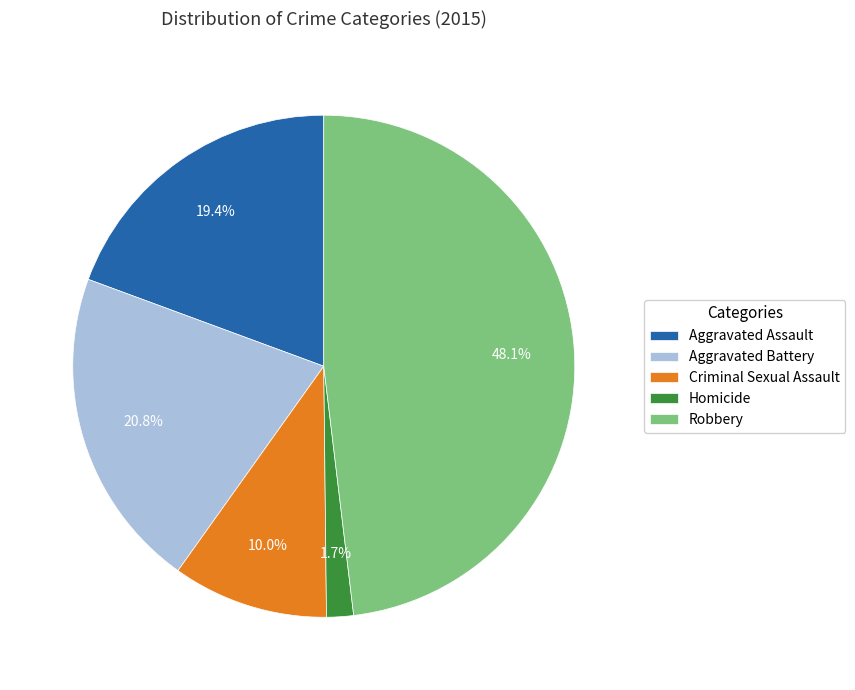

Is it true that Aggravated Battery is 21% of the pie?

True